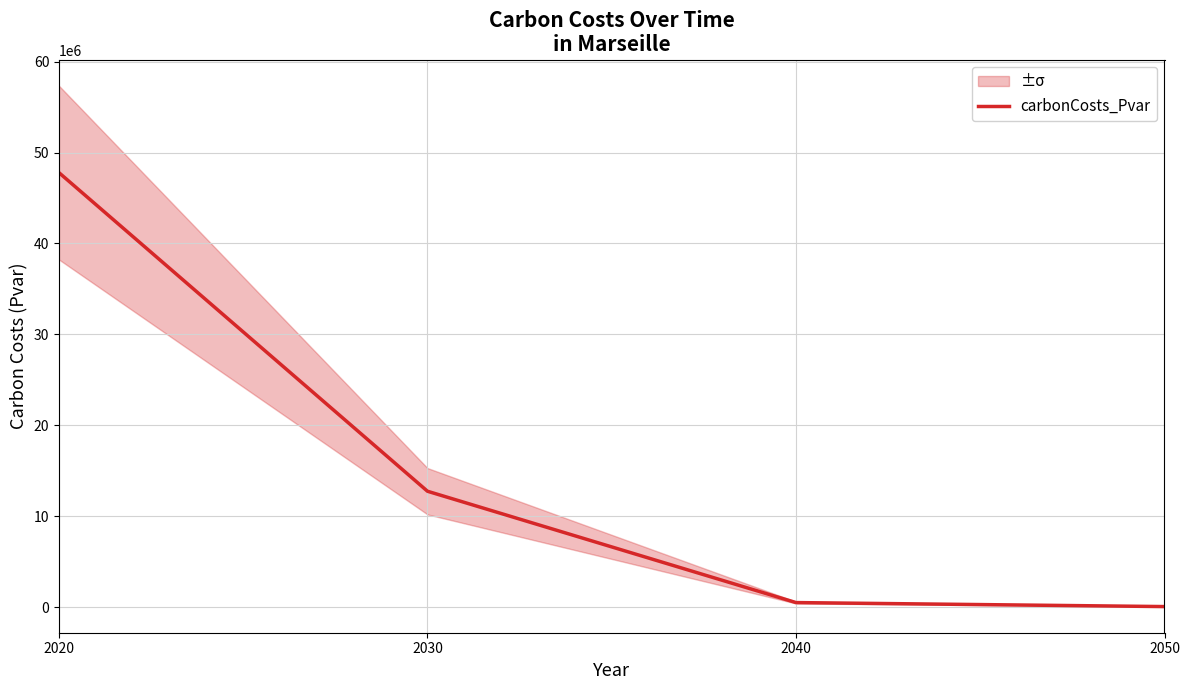

The chart shows a value of 14111.2 at 2050. True or false?

False